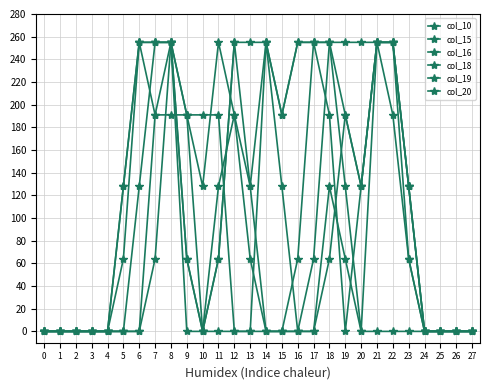

How many values in the col_15 series are below 128?

12